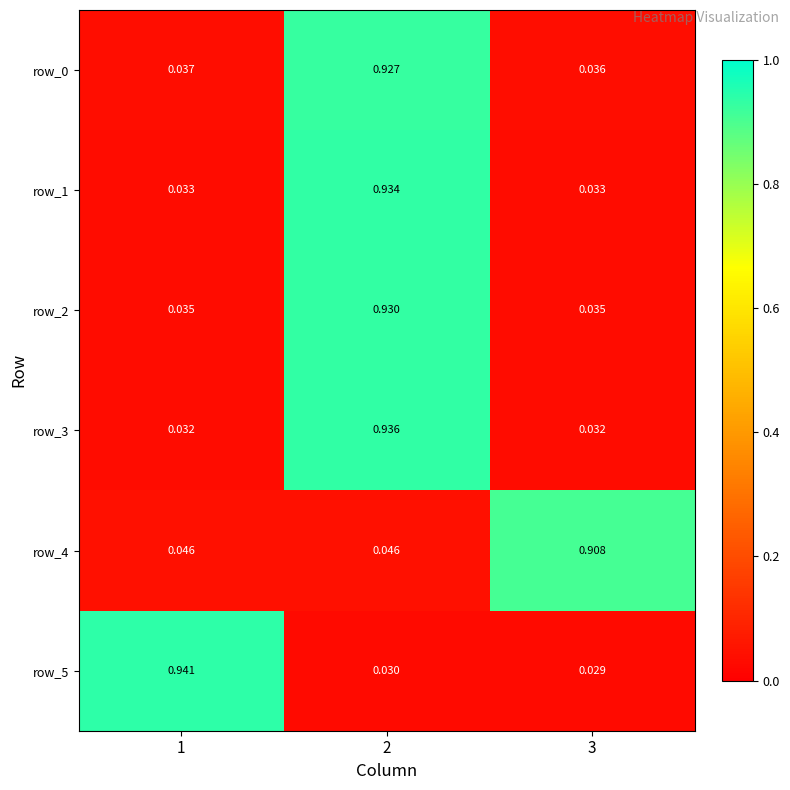

What is the average value of the row_0 series?

0.3